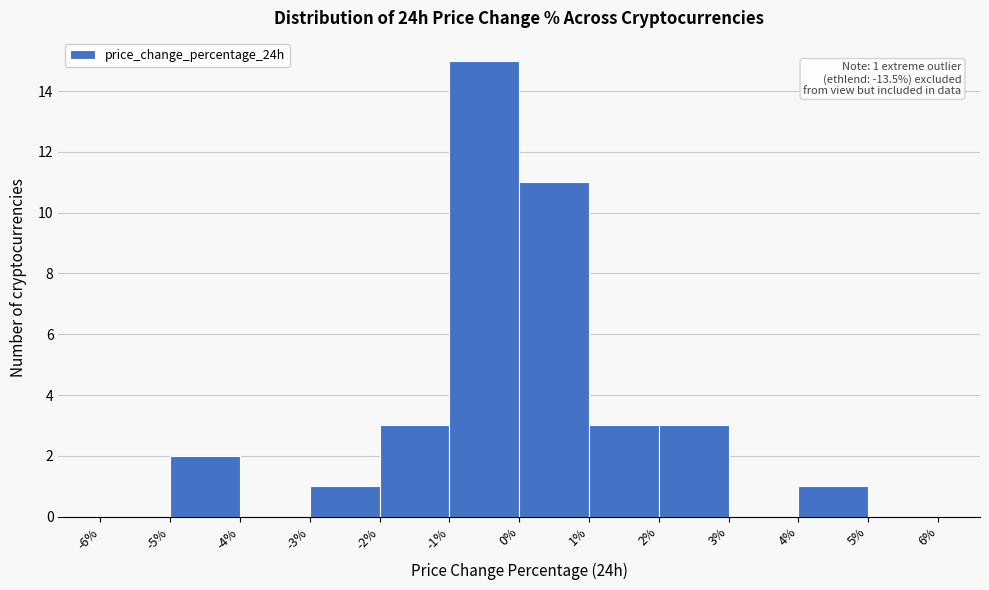

Over which range of the x-axis is the bar tallest?

-1% to 0%